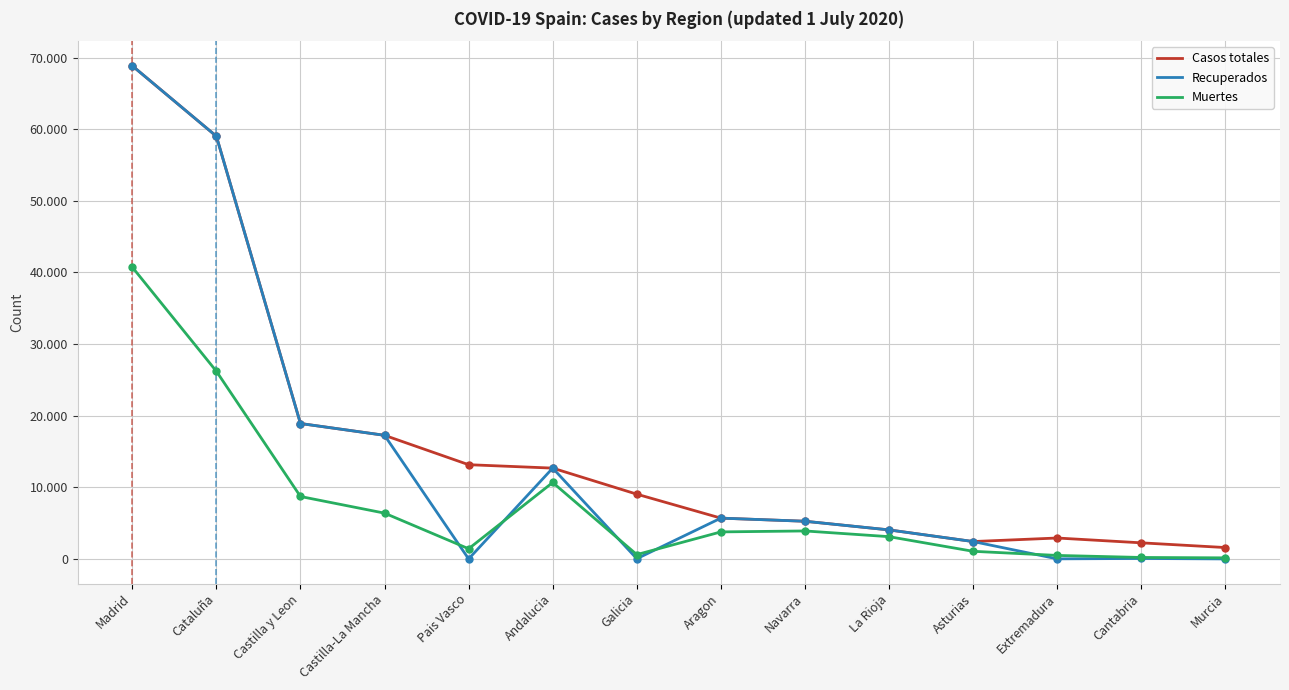

What are all the series names shown in the legend?

Casos totales, Recuperados, Muertes